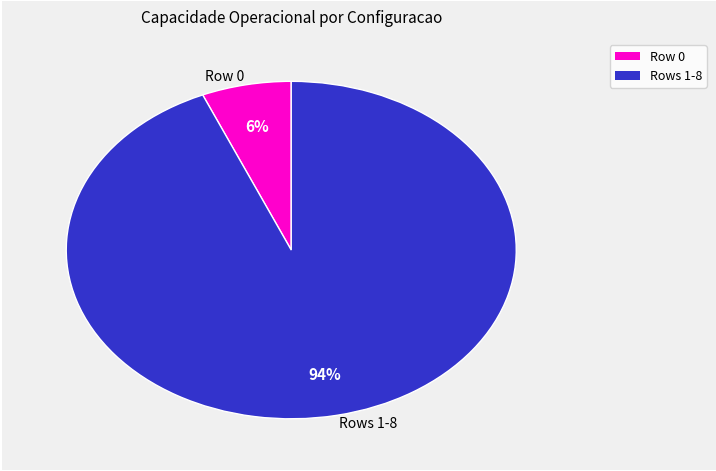

How many slices are in this pie chart?

2